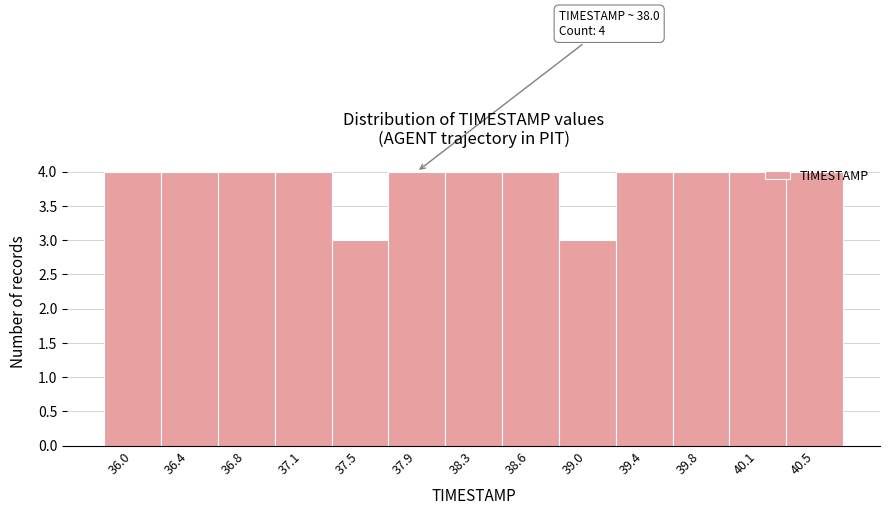

What is the minimum value shown in the chart?

3